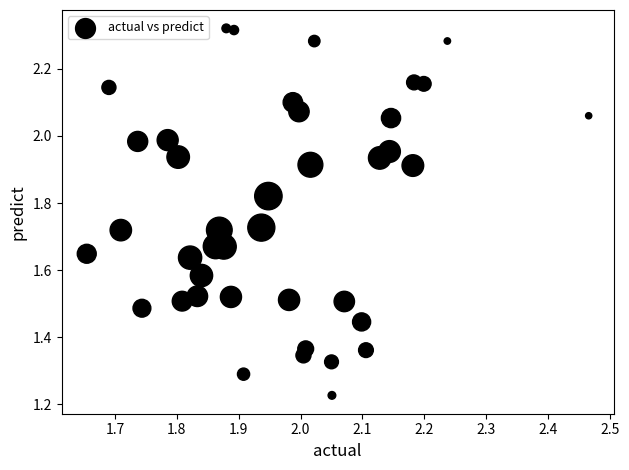

What is the range of Y values (max minus min)?

1.1